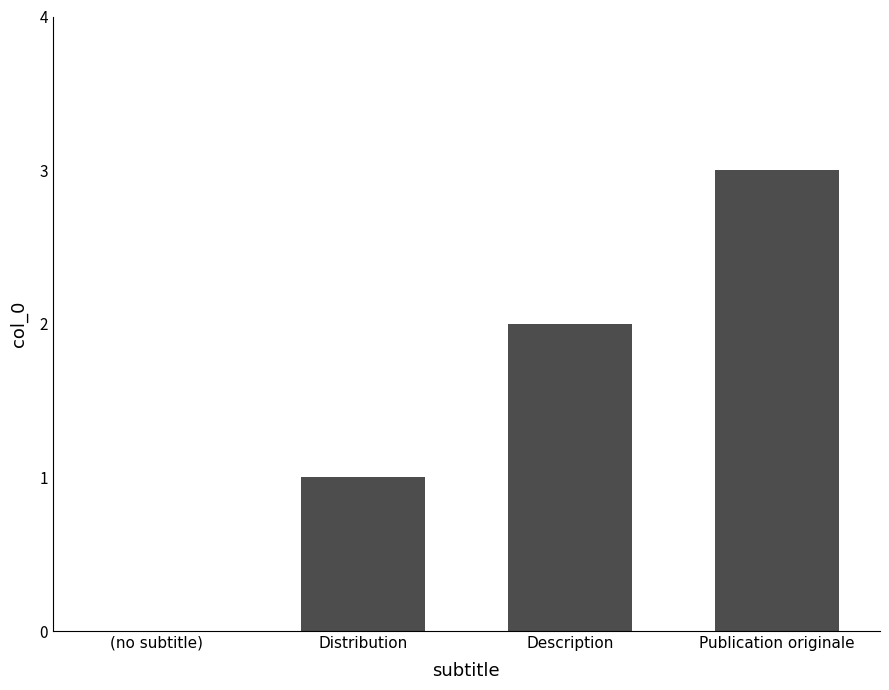

Which has a higher value, (no subtitle) or Description?

Description